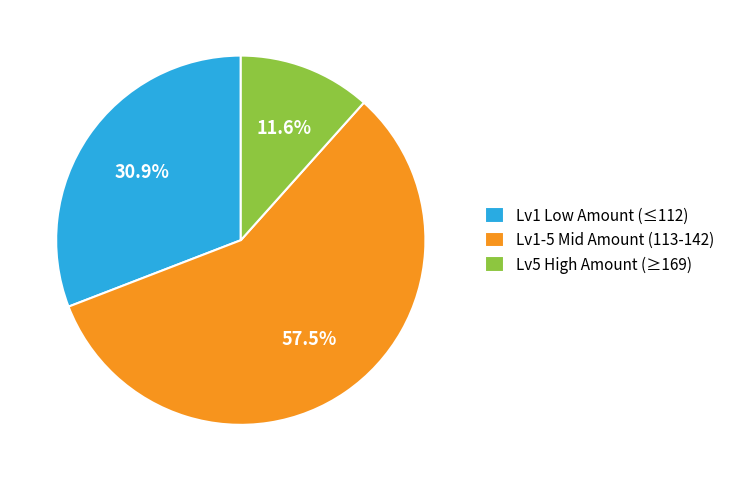

Combined, what portion of the pie is Lv1-5 Mid Amount (113-142) and Lv5 High Amount (≥169)?

69.1%